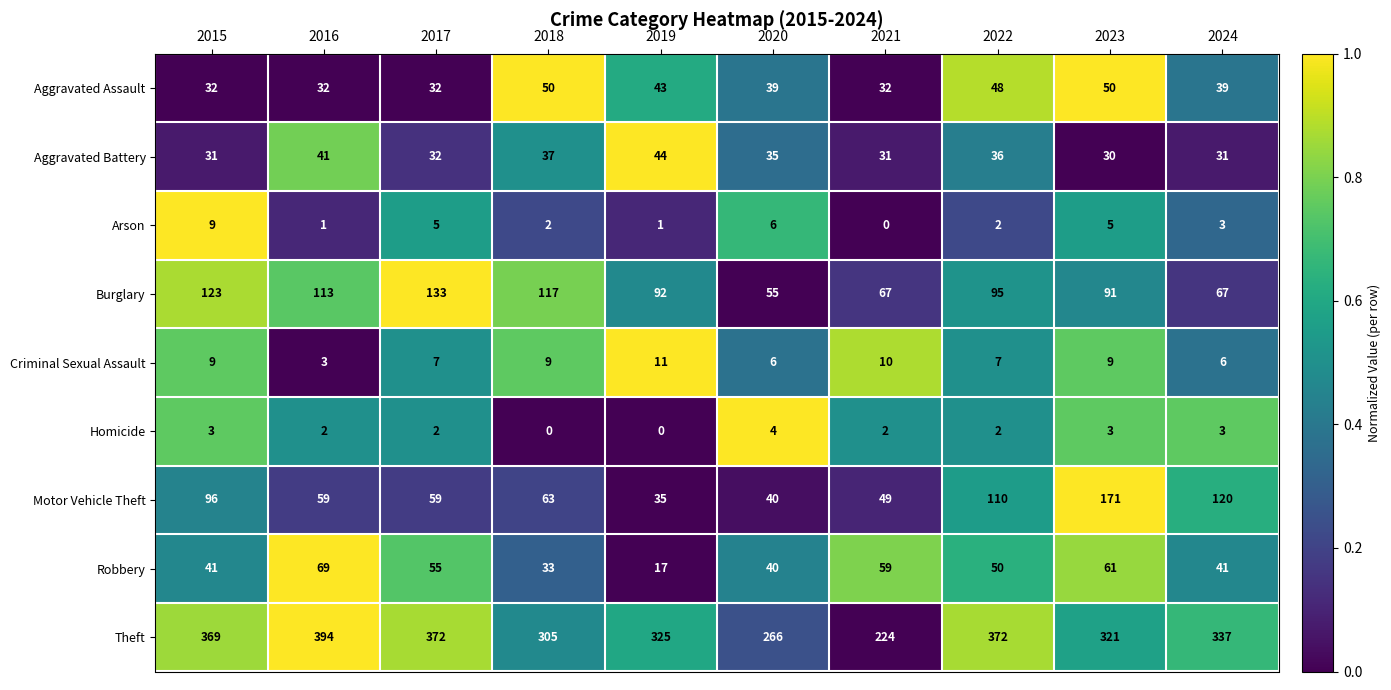

Which category has the highest value across all series?

2016